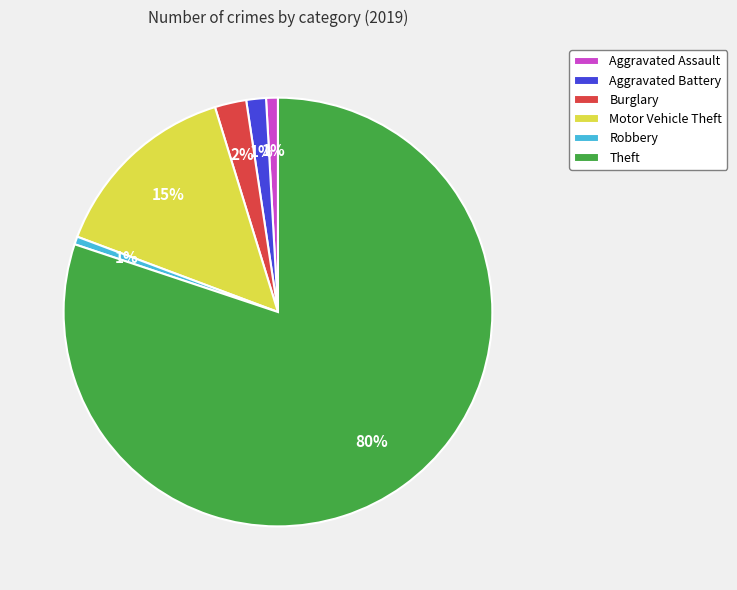

Between Burglary and Robbery, which is larger?

Burglary